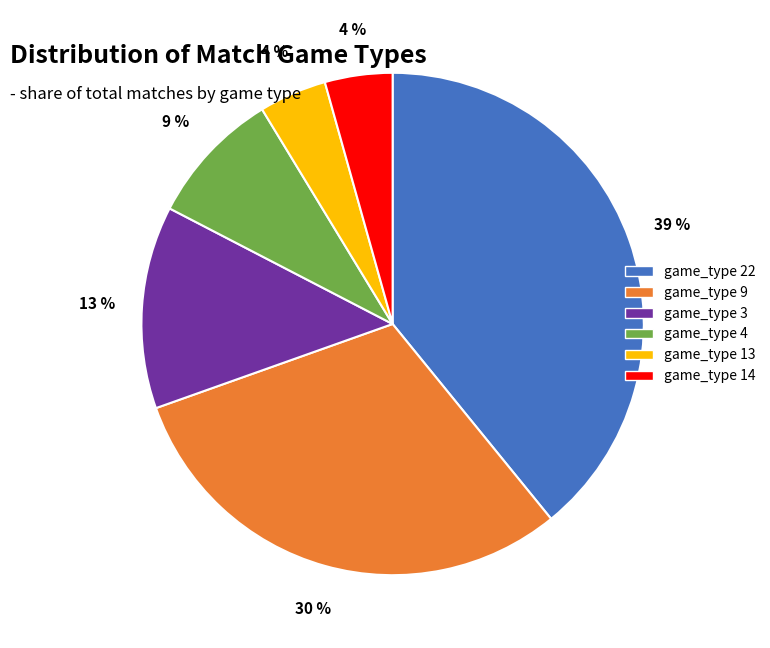

Do game_type 13 and game_type 9 together represent more than half of the pie?

No